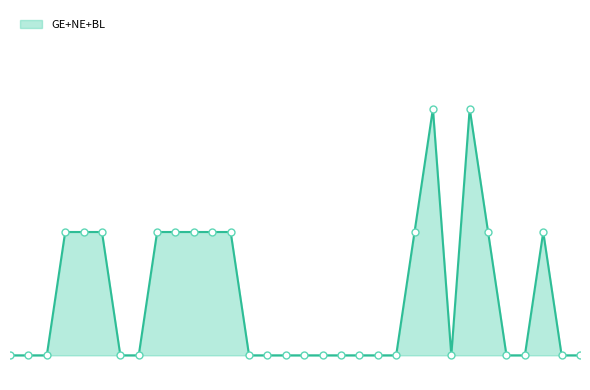

Does the chart have visible grid lines?

No